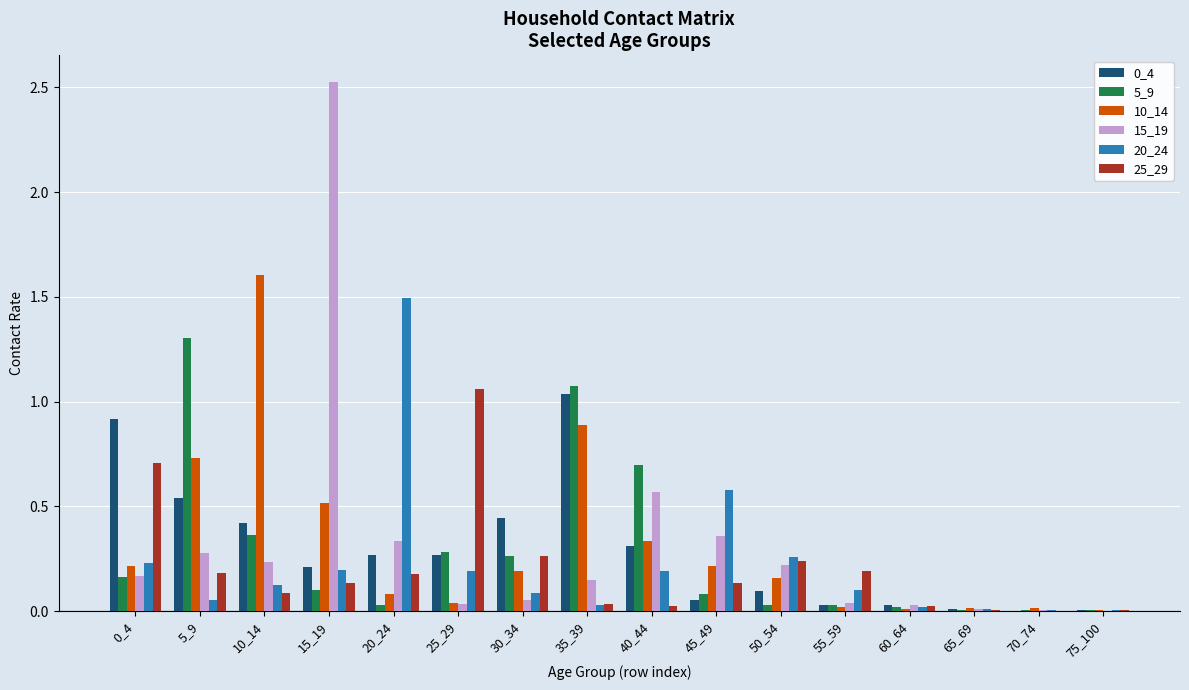

Is the value of 0_4 at 70_74 greater than the value of 15_19 at 20_24?

No